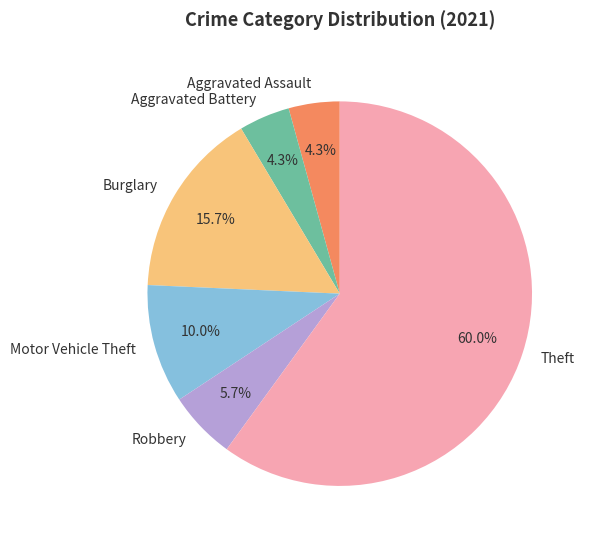

What is the largest slice in the pie chart?

Theft